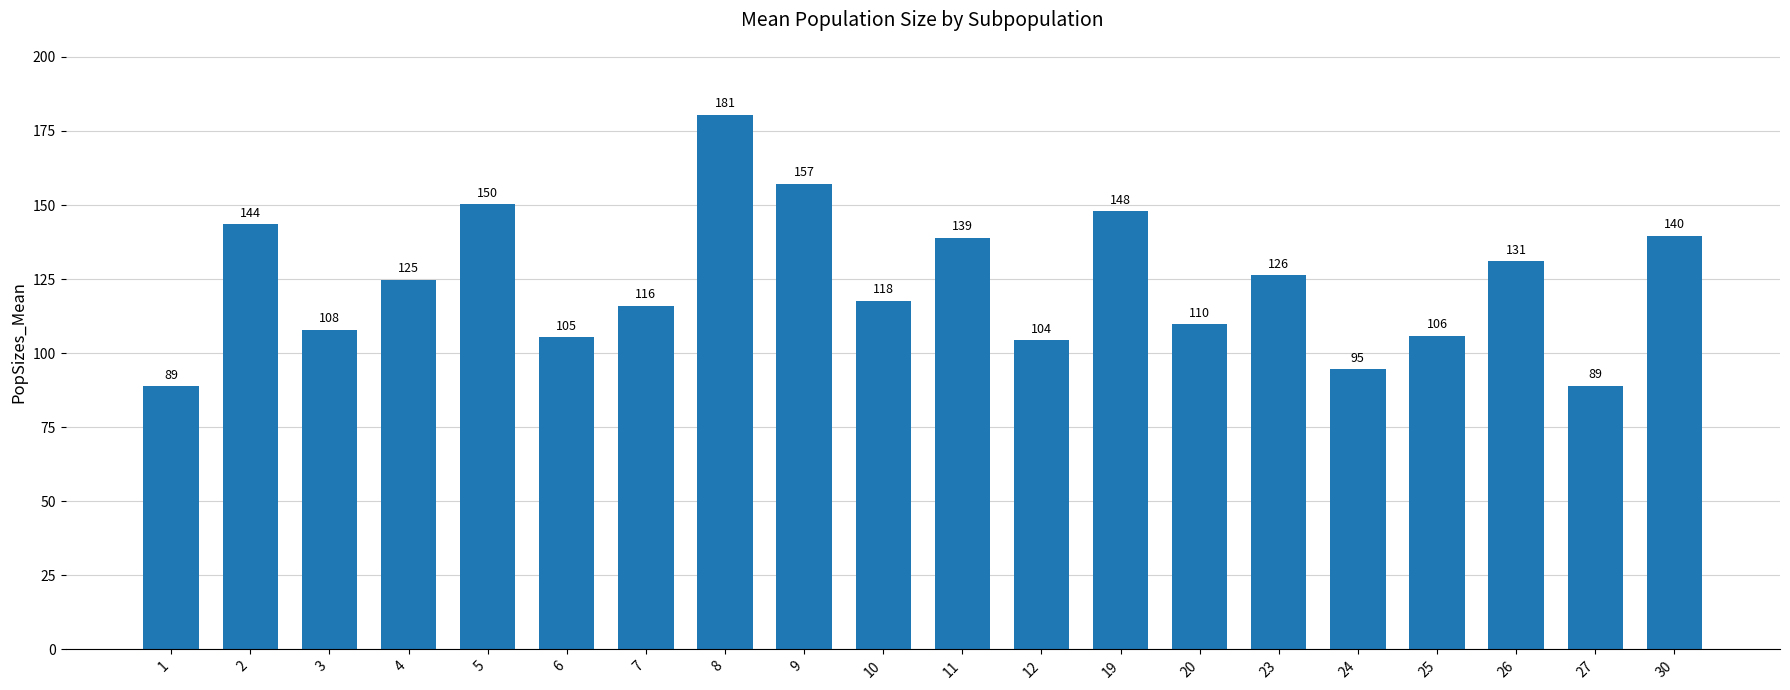

Approximately how many times larger is the value at 20 compared to 8?

0.6